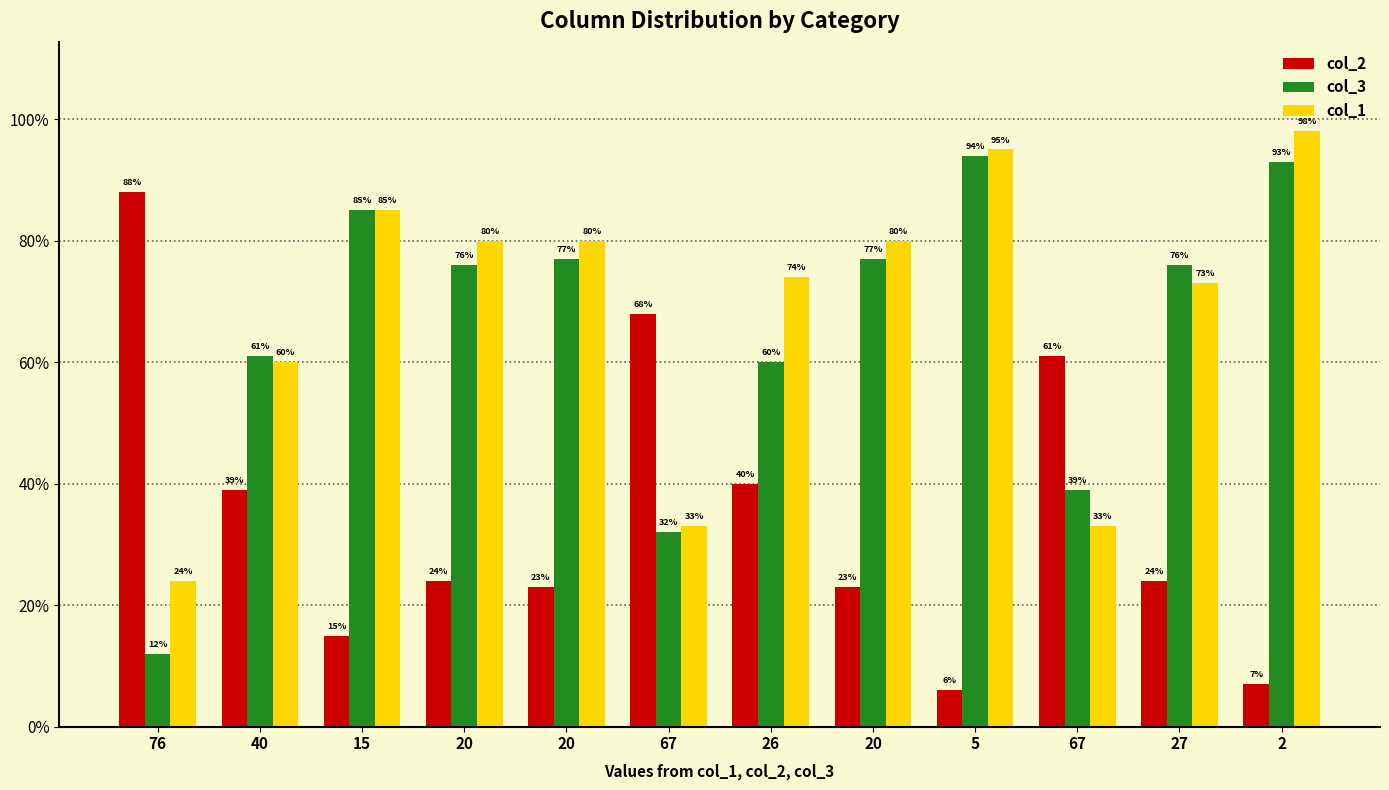

How many data points in col_2 are less than 24?

5